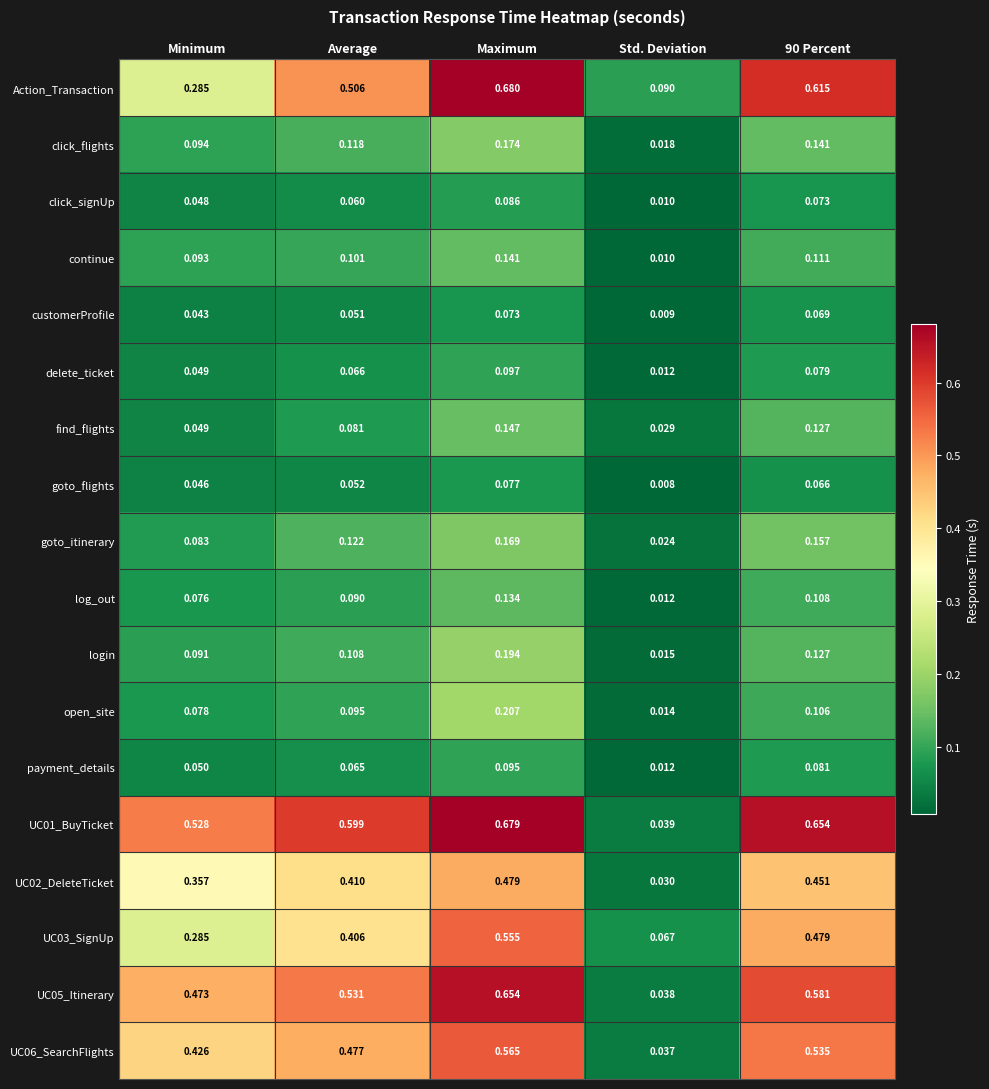

At which category is the sum across all series the highest?

Maximum